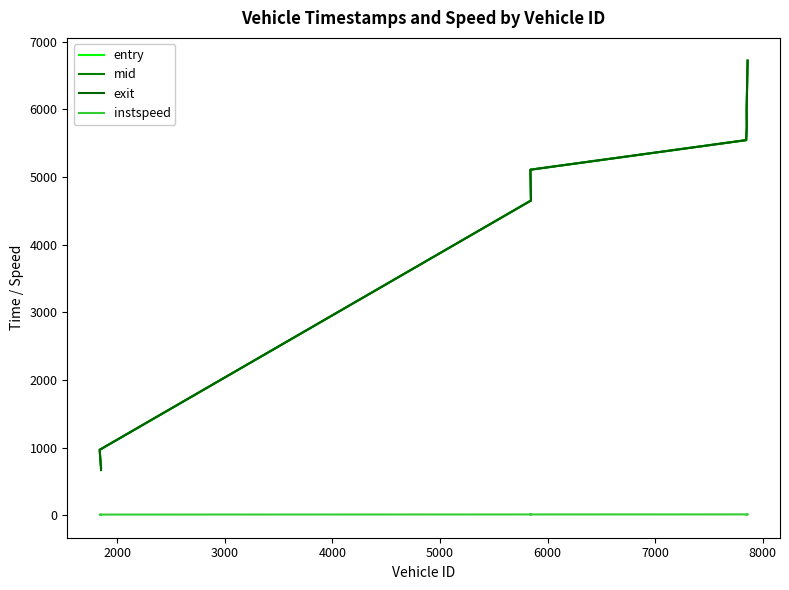

How many data points in mid are less than 5545?

4